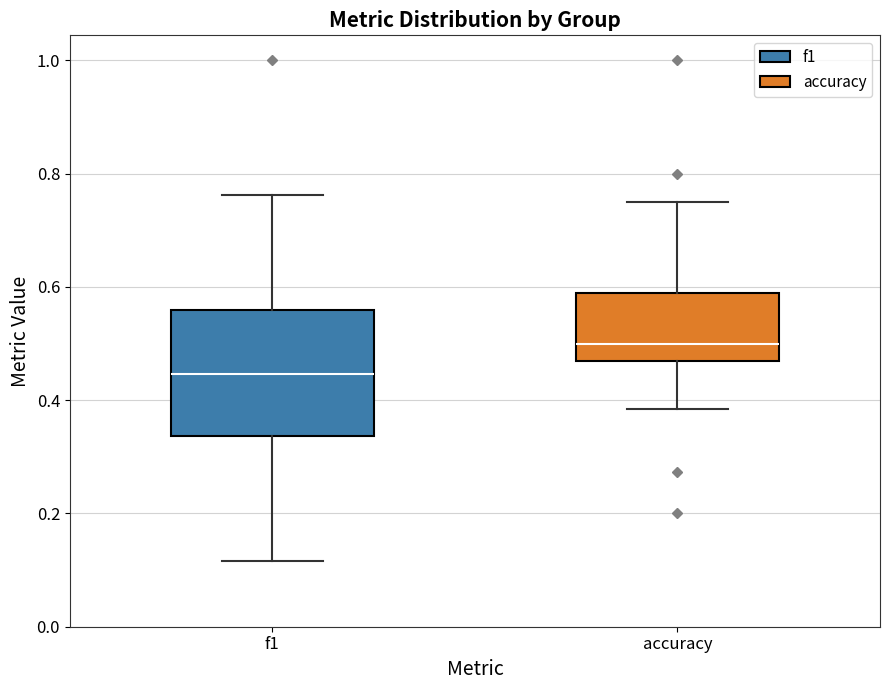

Where does the median line of the box for accuracy sit on the y-axis? The values are not printed on the chart, so give them approximately, as read against the axis.

0.50